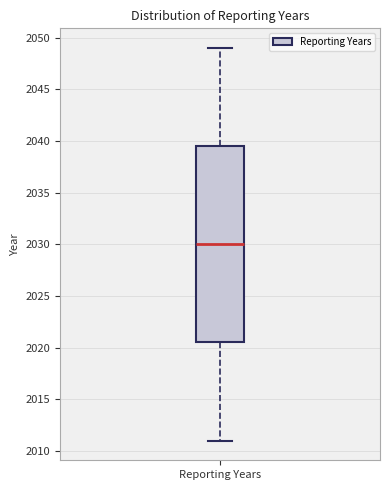

Read this box plot against the y-axis: the position of the median line, the range covered by the box, and the ends of both whiskers. The values are not printed on the chart, so give them approximately, as read against the axis.

median 2030.0, box 2020.5 to 2039.5, whiskers 2011.0 to 2049.0